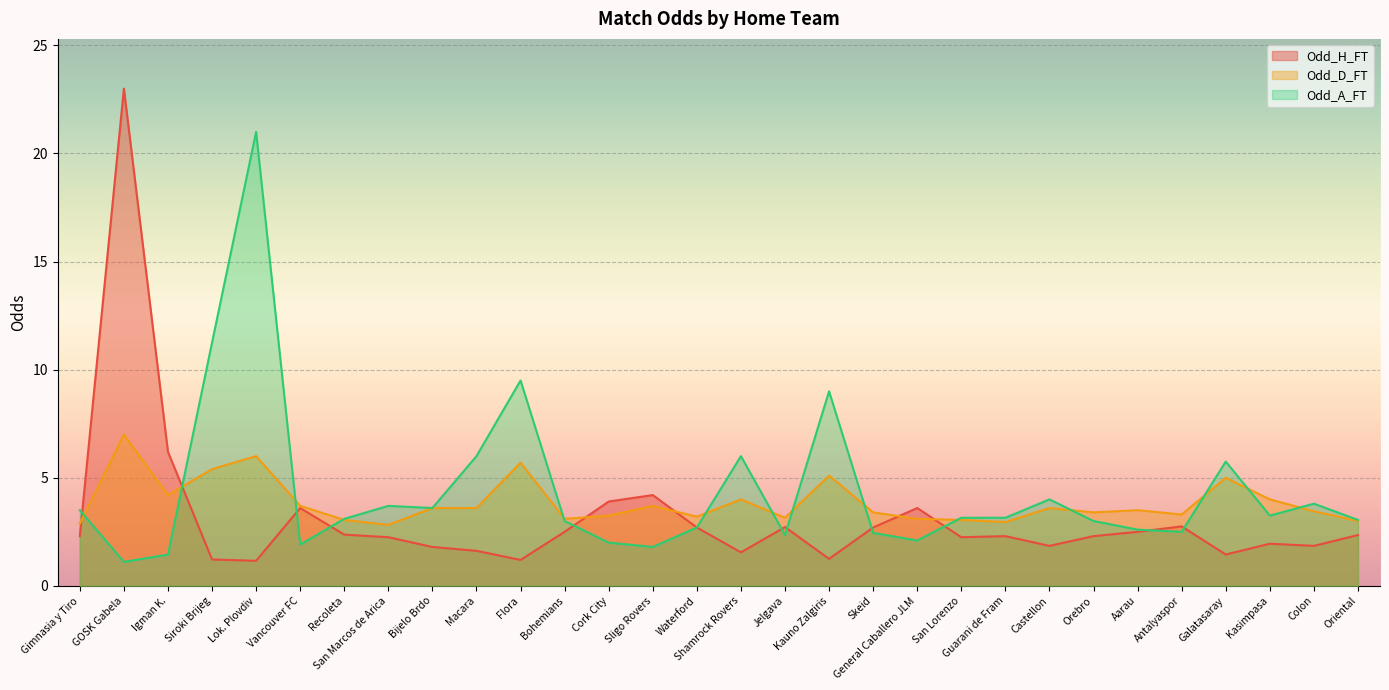

Where is the first local maximum for Odd_A_FT?

Lok. Plovdiv